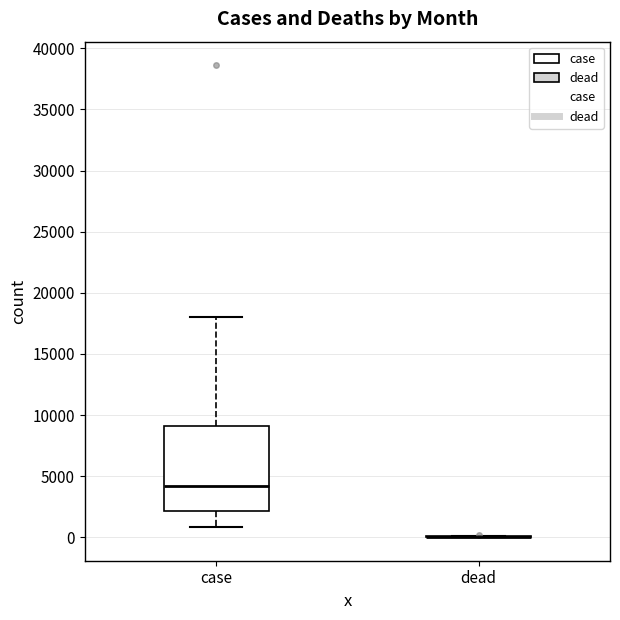

Comparing the boxes themselves (not the whiskers), which one is the tallest?

case